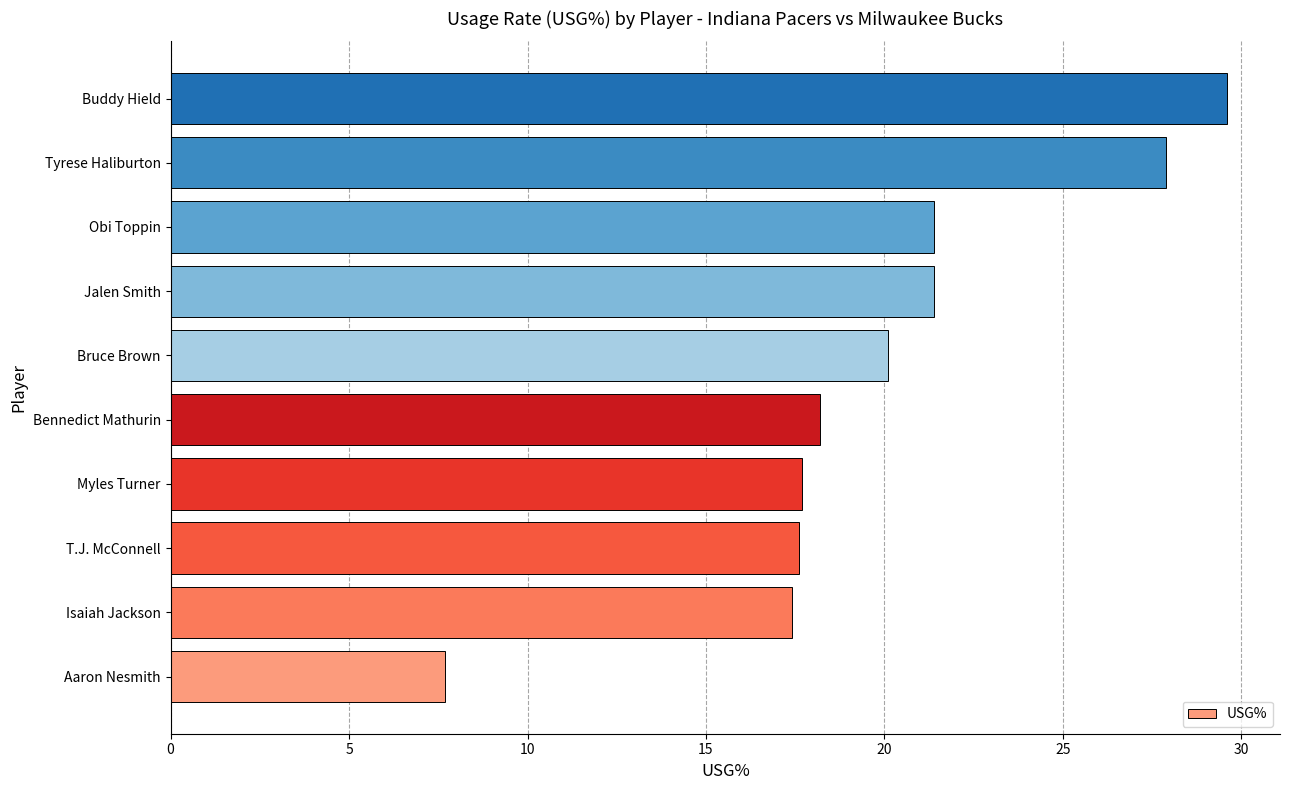

What is the ratio of the value at Myles Turner to the value at Bennedict Mathurin?

1.0